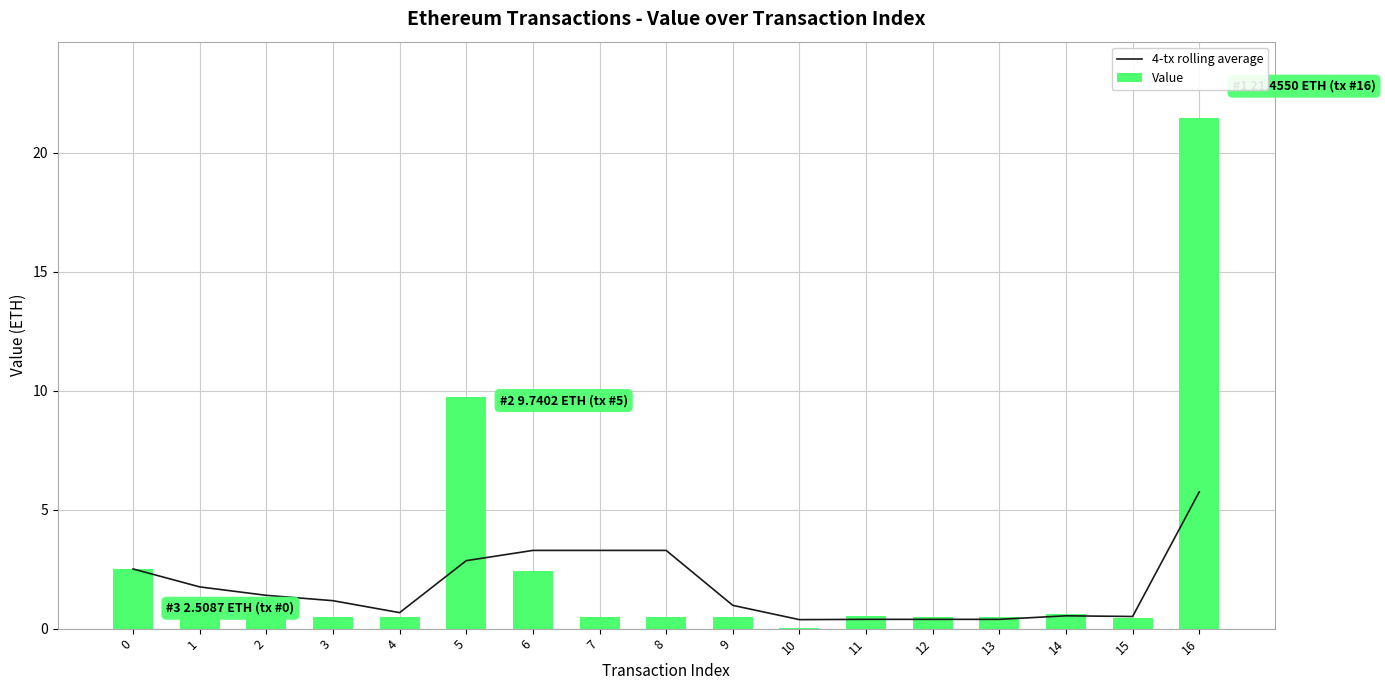

Which series has the largest total across all categories?

Value